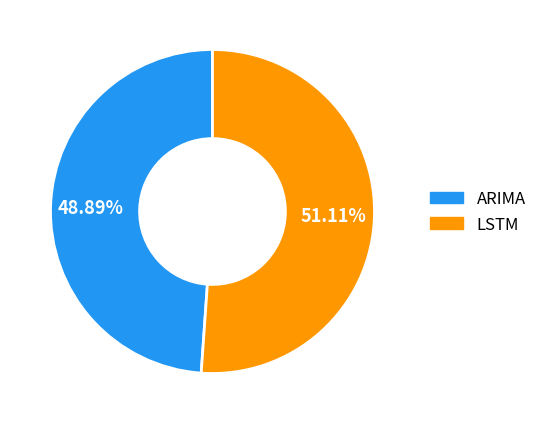

Is it true that LSTM is 51% of the pie?

True